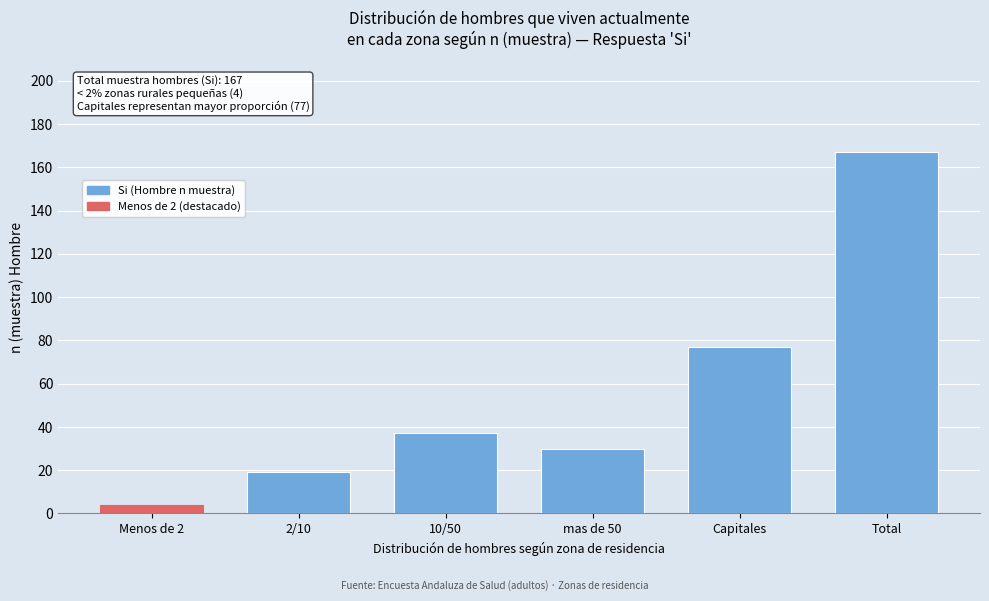

Reading right to left, what are all the values shown in this chart?

Total=167	Capitales=77	mas de 50=30	10/50=37	2/10=19	Menos de 2=4